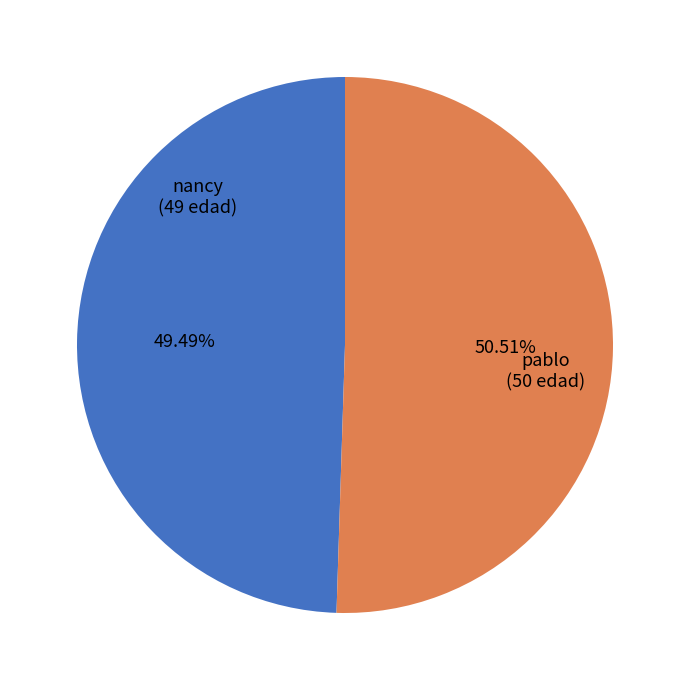

Rank the categories by value from highest to lowest.

pablo, nancy